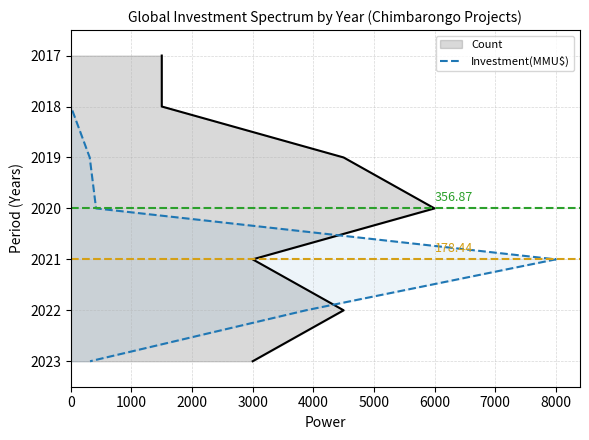

What is the change in value from 1000 to 4000?

+3